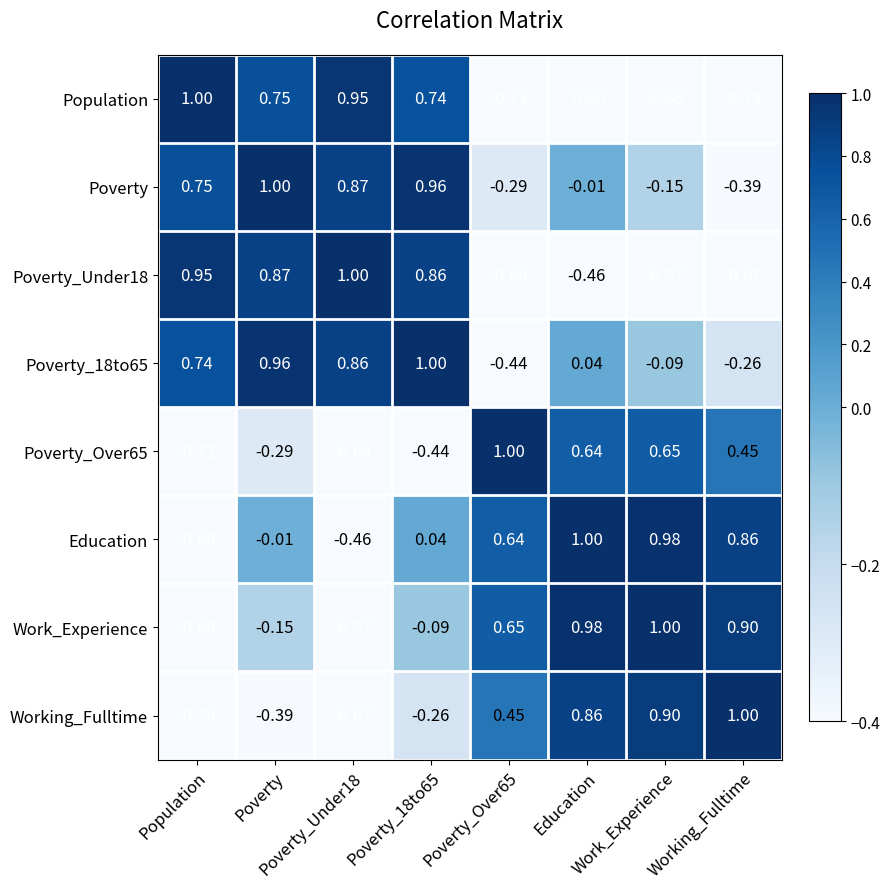

How many distinct data groups are displayed?

8